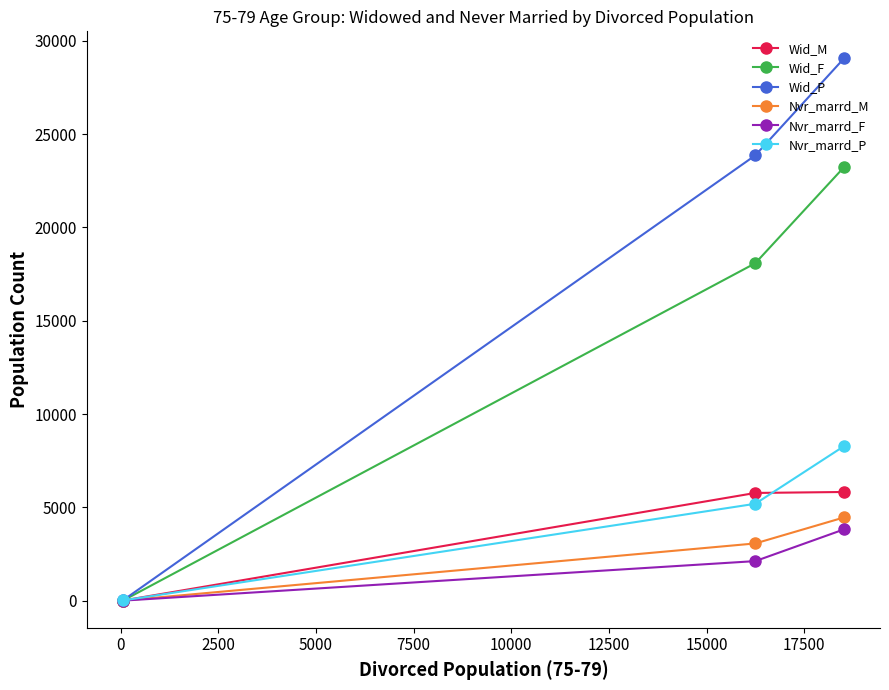

How many data points in Nvr_marrd_M are less than 3072?

1